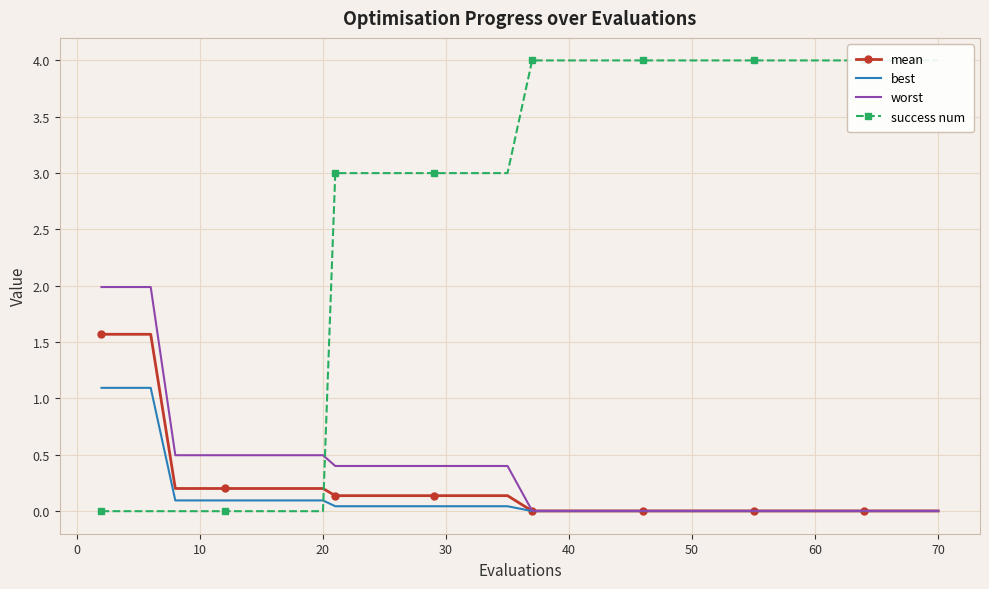

True or false: success num and worst intersect in this chart.

True